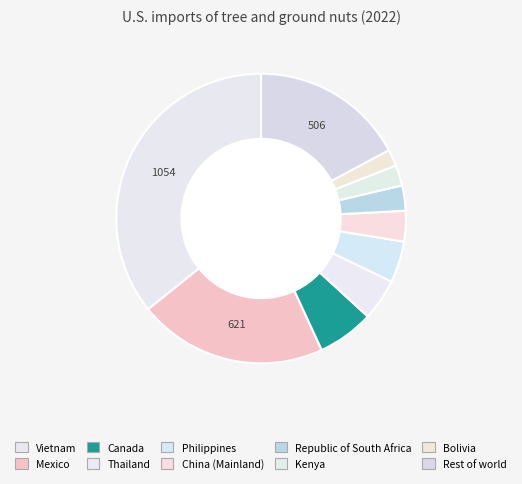

How many segments does this pie chart have?

10